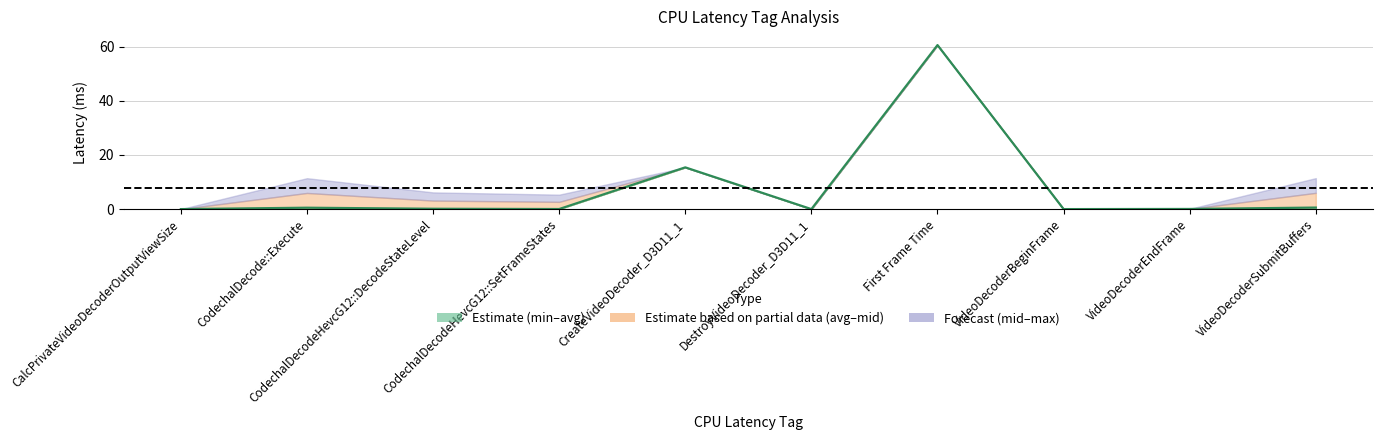

Reading right to left, extract all data points from this chart.

0.6	0.1	0.0	60.6	0.0	15.4	0.0	0.1	0.5	0.0